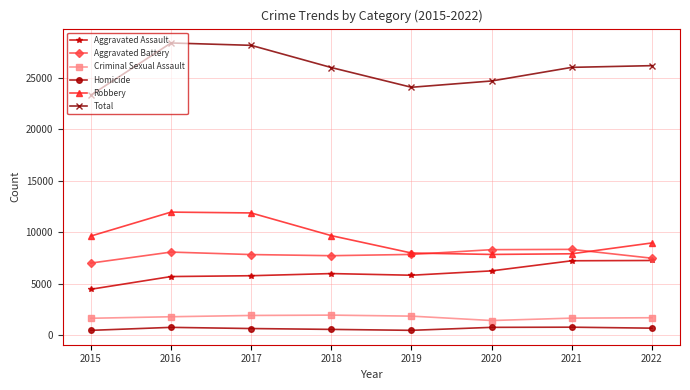

True or false: Total and Homicide cross at least once.

False